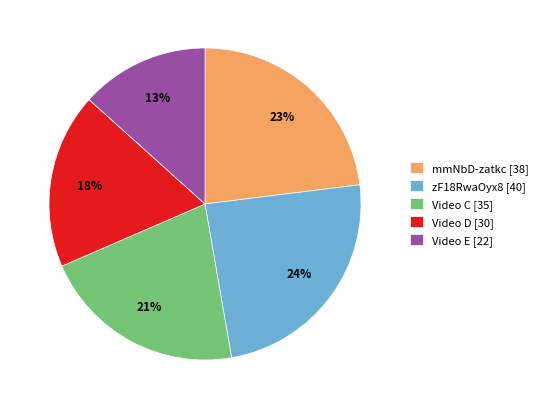

What is the largest slice in the pie chart?

zF18RwaOyx8 [40]